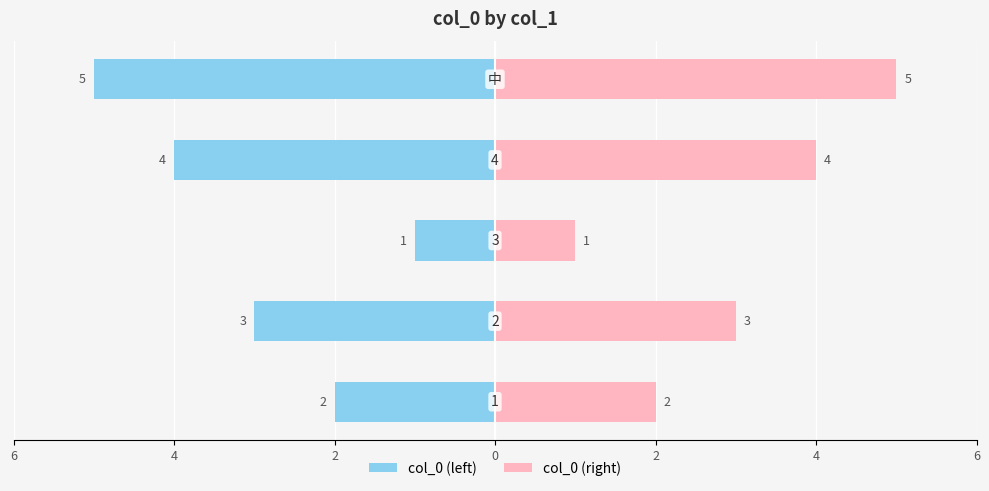

Are the bars horizontal?

Yes